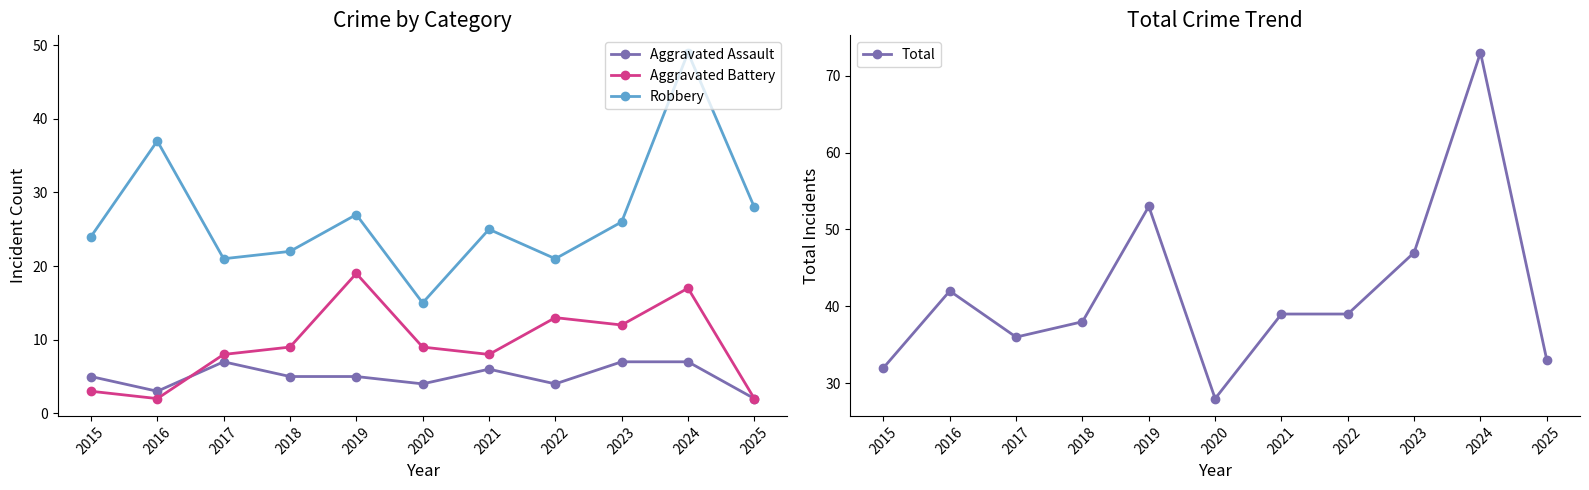

Does the chart display data point markers on the line(s)?

Yes